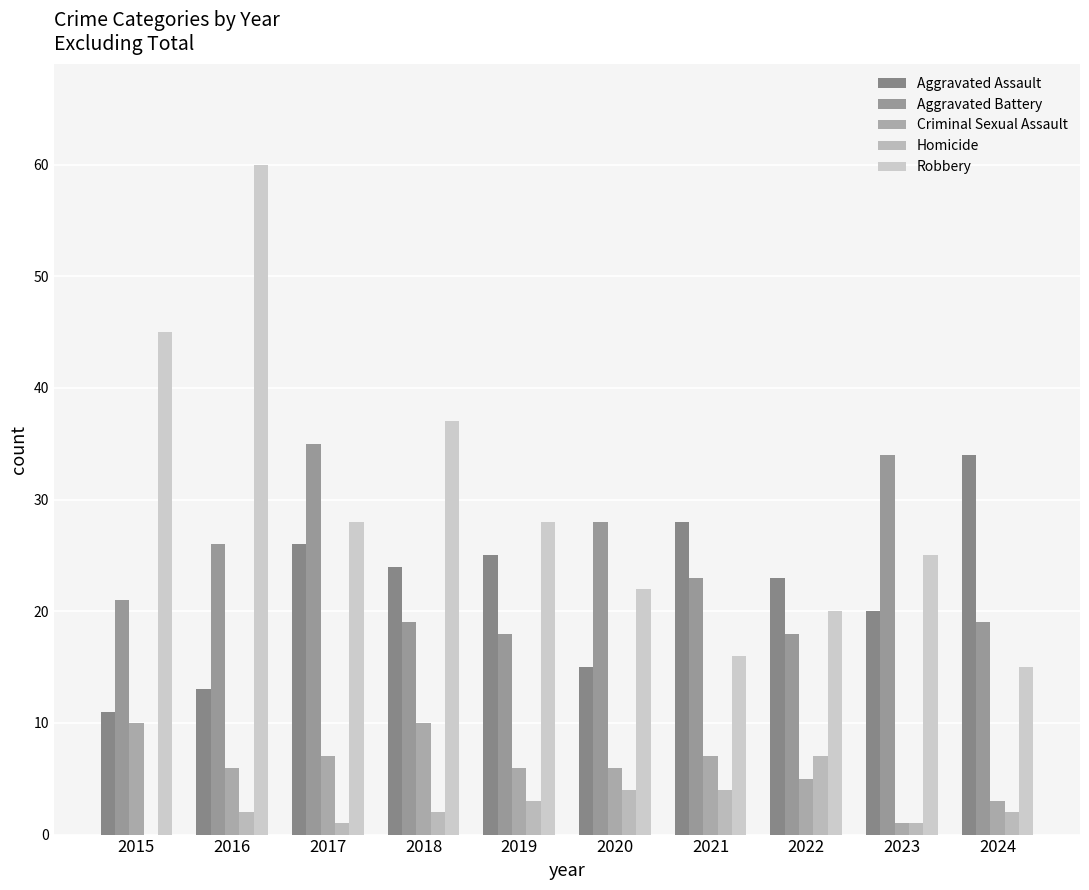

What is the value of the Robbery bar at the 3rd from the left?

28